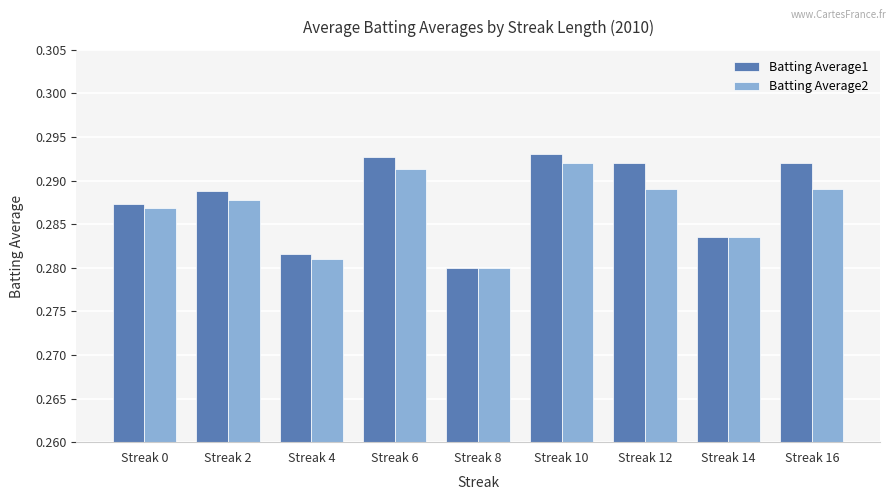

Where is Batting Average2 nearest to the value 0?

Streak 8